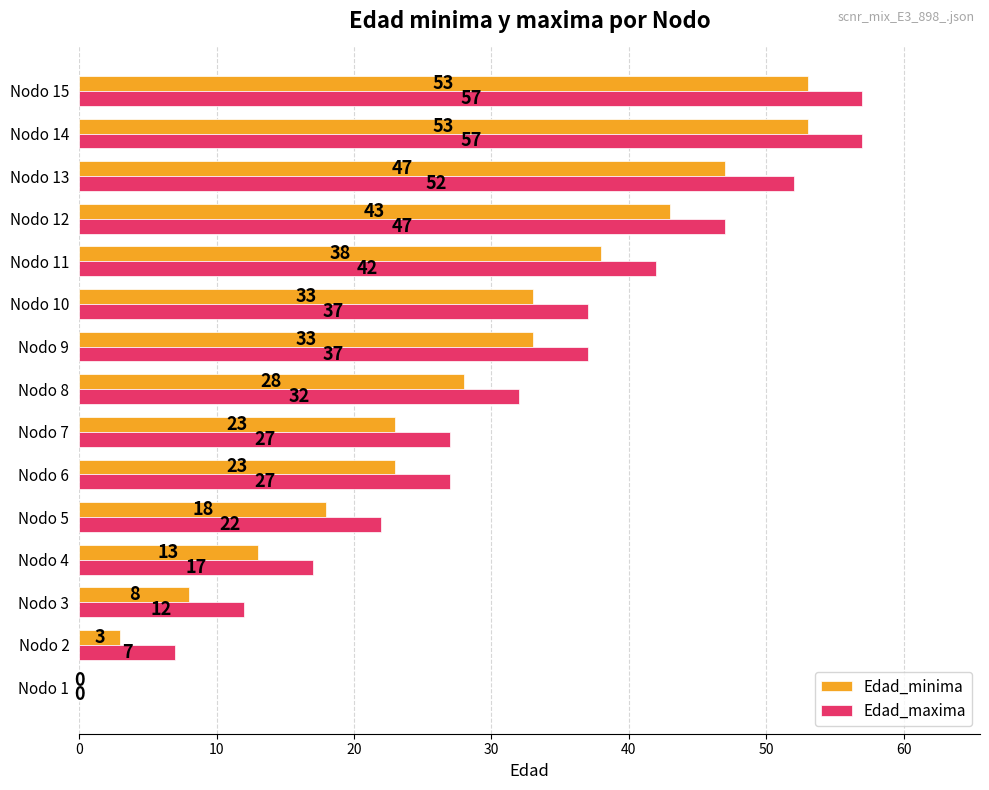

What is the total value across all series at Nodo 3?

20